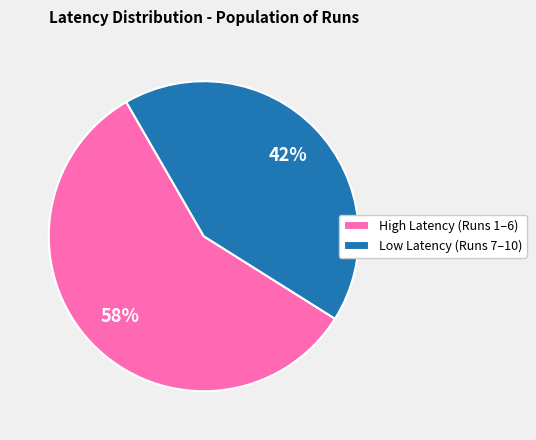

True or false: High Latency (Runs 1–6) accounts for 58% of the total.

True